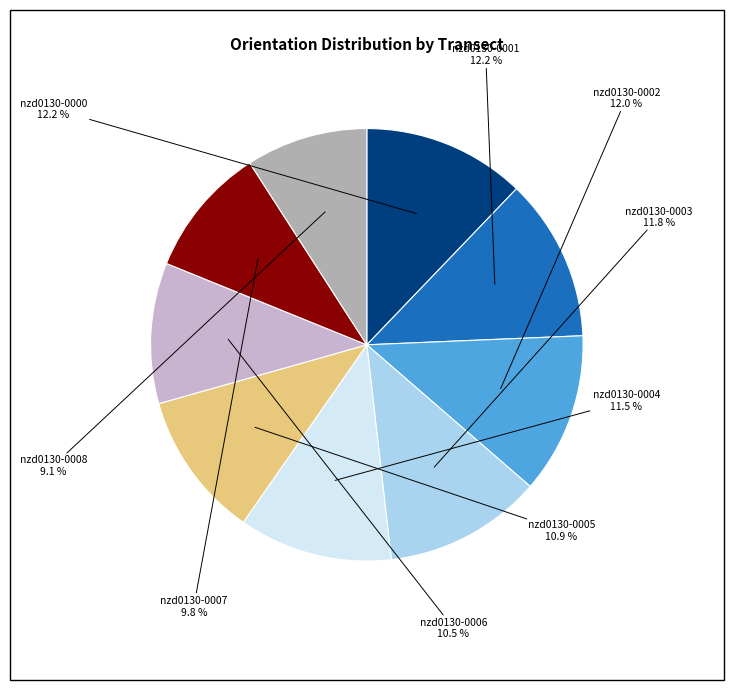

Is there any slice that represents more than half of the pie?

No